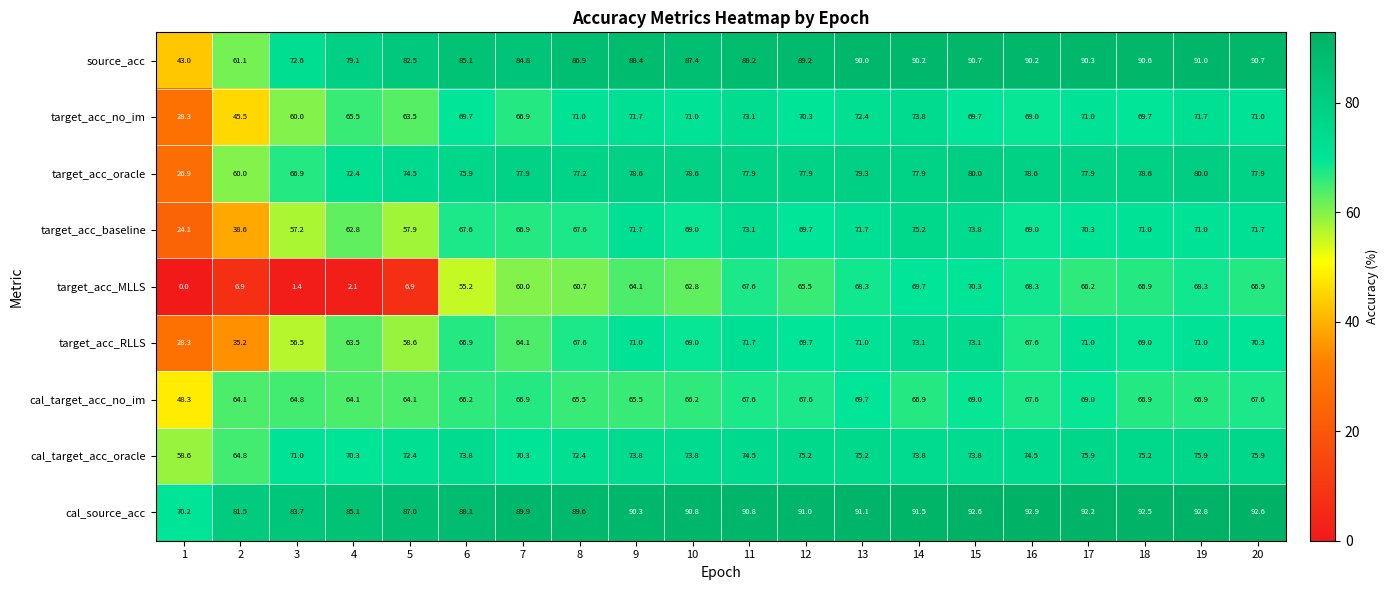

Rank the series by their maximum value, from lowest to highest.

cal_target_acc_no_im, target_acc_MLLS, target_acc_RLLS, target_acc_no_im, target_acc_baseline, cal_target_acc_oracle, target_acc_oracle, source_acc, cal_source_acc